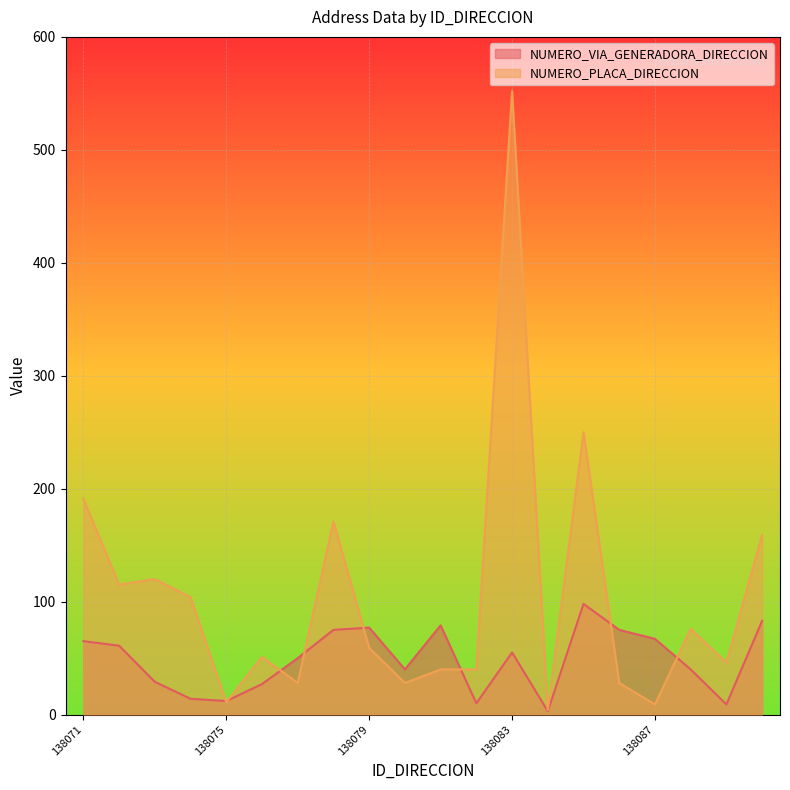

Which series changed the most between 138077 and 138090?

NUMERO_PLACA_DIRECCION